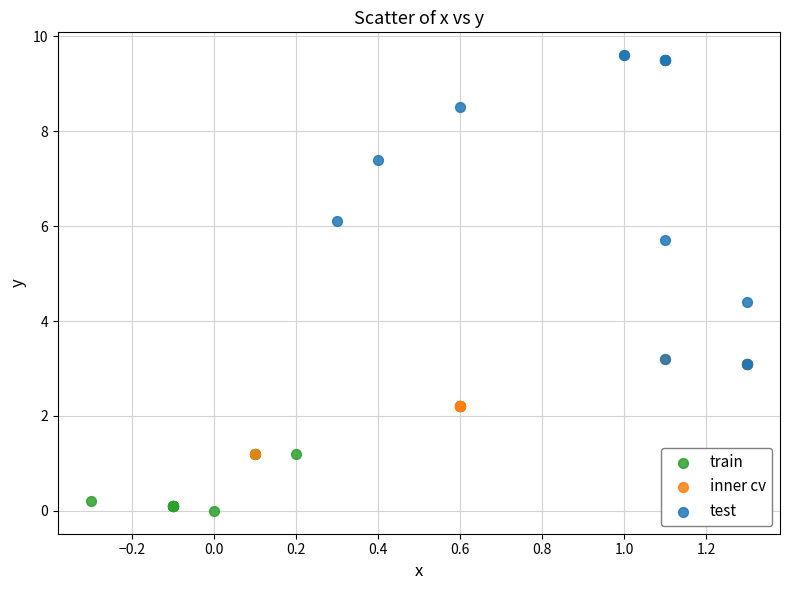

Which series has the widest spread of Y values?

test